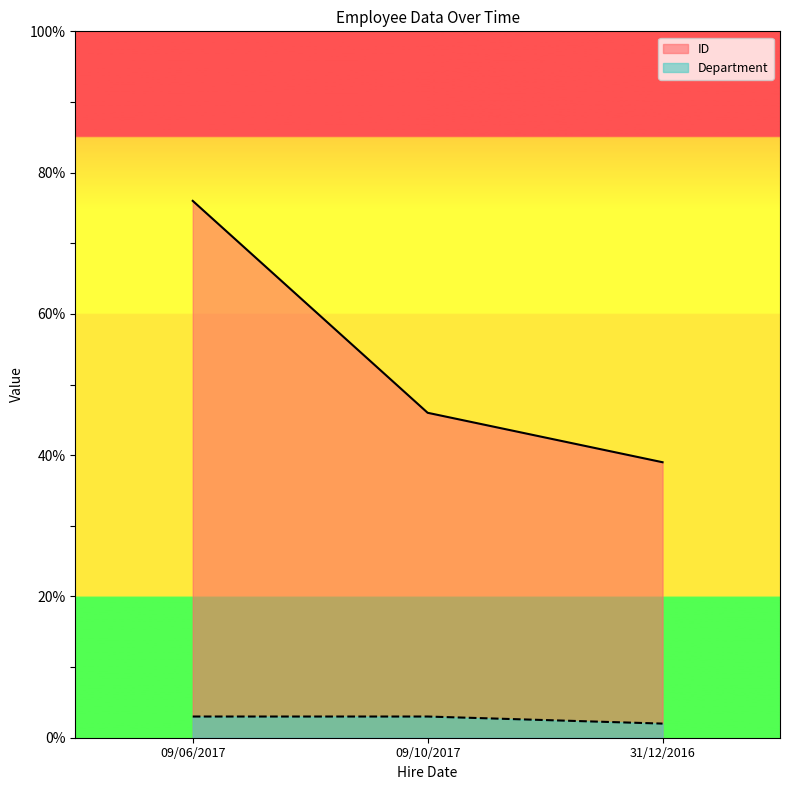

How many series are shown in this chart?

2